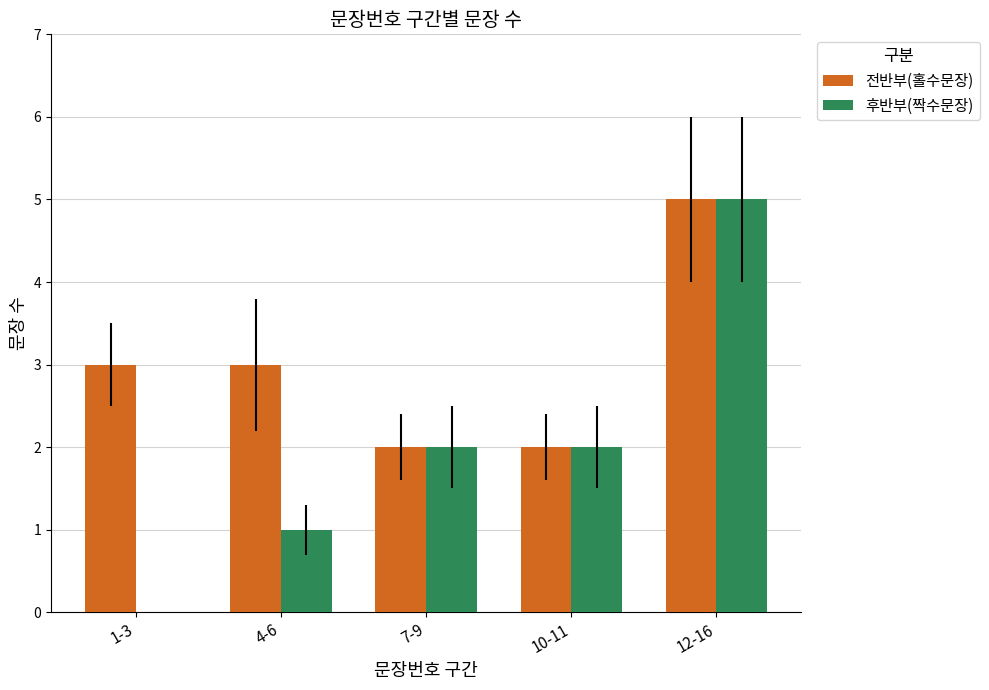

True or false: 전반부(홀수문장) has a value of 3 at 7-9.

False